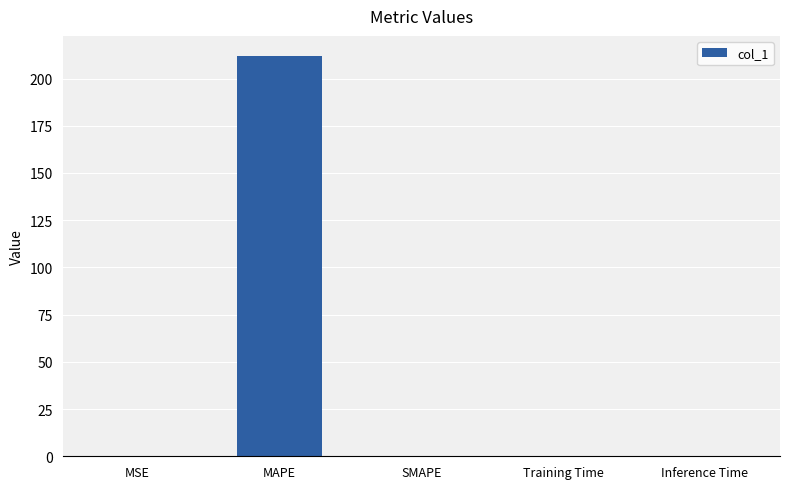

Between MAPE and Training Time, which is larger?

MAPE